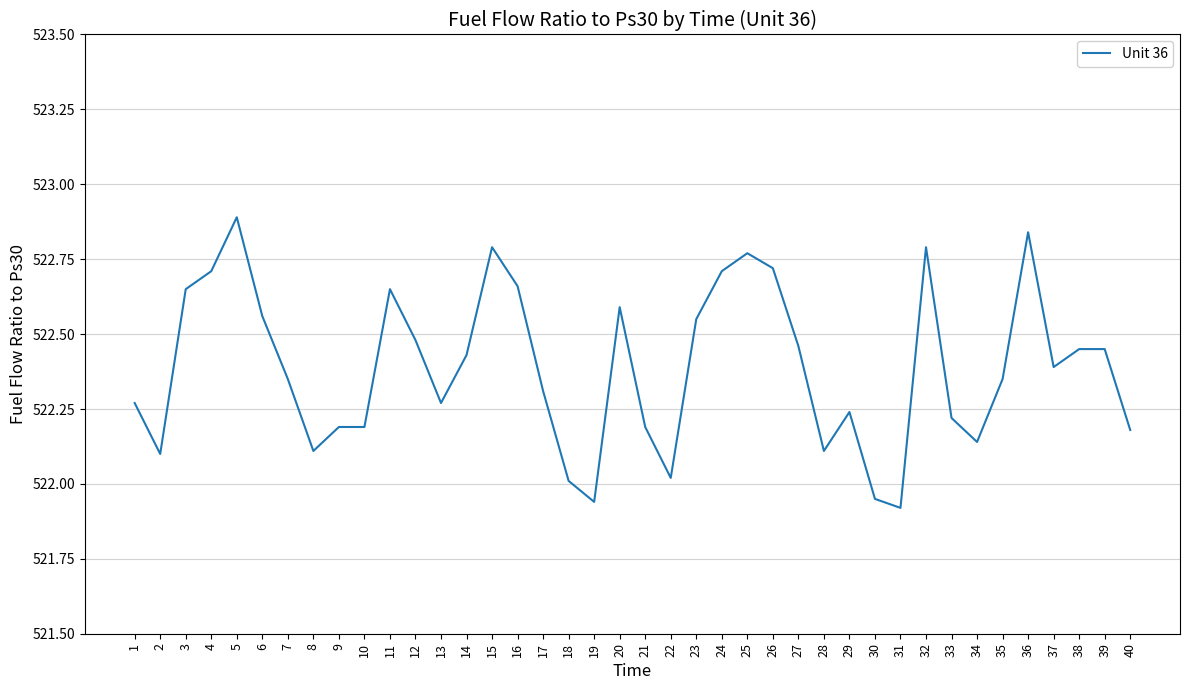

Between 35 and 29, which is larger?

35